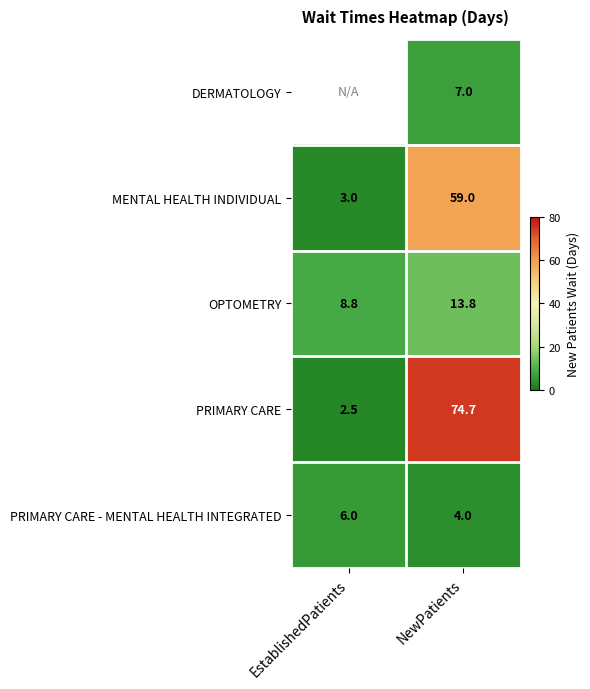

Is the value of PRIMARY CARE - MENTAL HEALTH INTEGRATED at EstablishedPatients greater than the value of DERMATOLOGY at NewPatients?

No